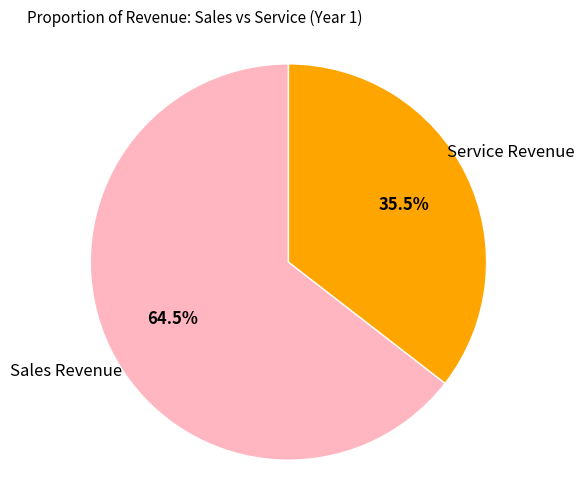

To the nearest percent, what is the difference between the largest and smallest slice percentages?

29%